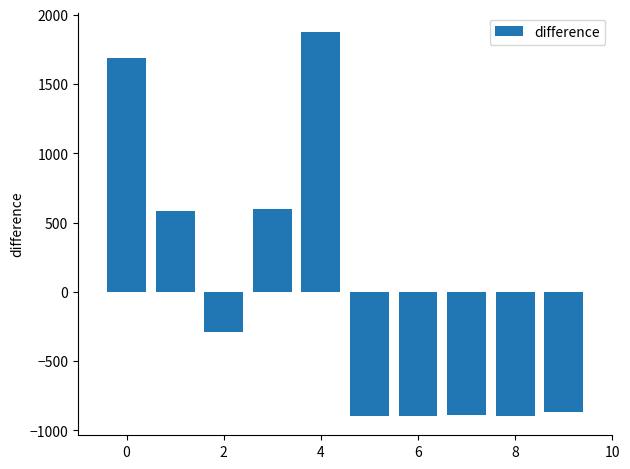

What is the minimum value shown in the chart?

-897.4